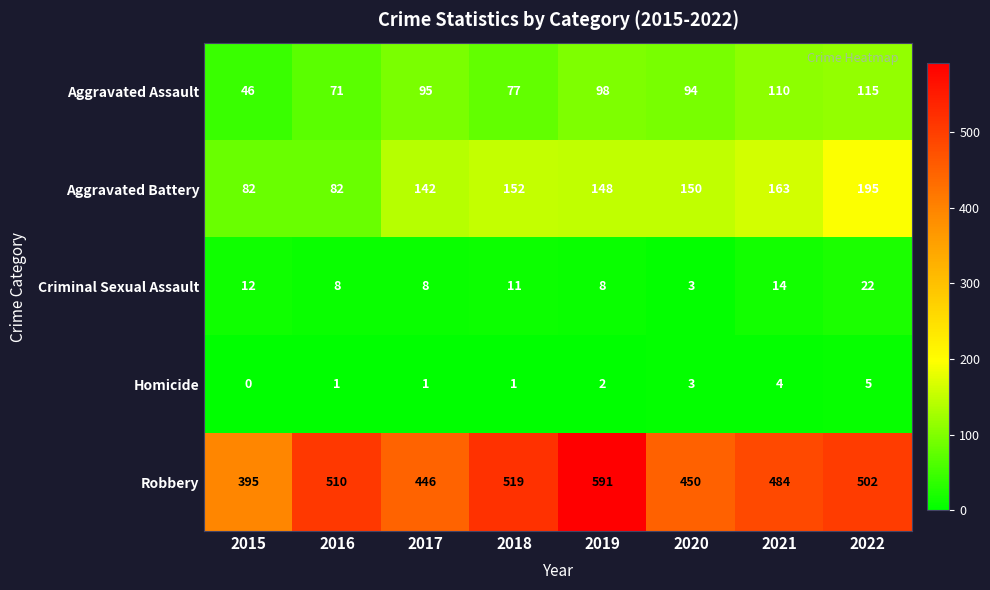

Which series changed the most between 2018 and 2022?

Aggravated Battery